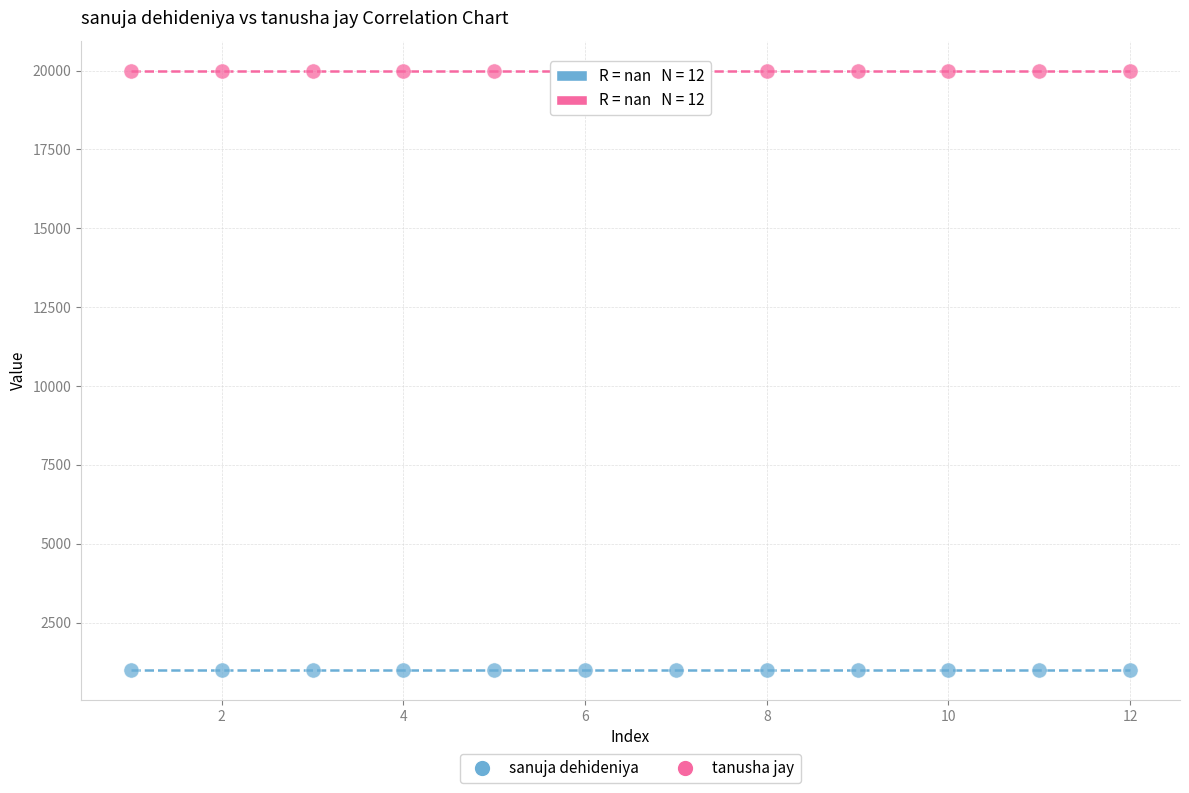

Which series reaches the minimum Y coordinate?

sanuja dehideniya